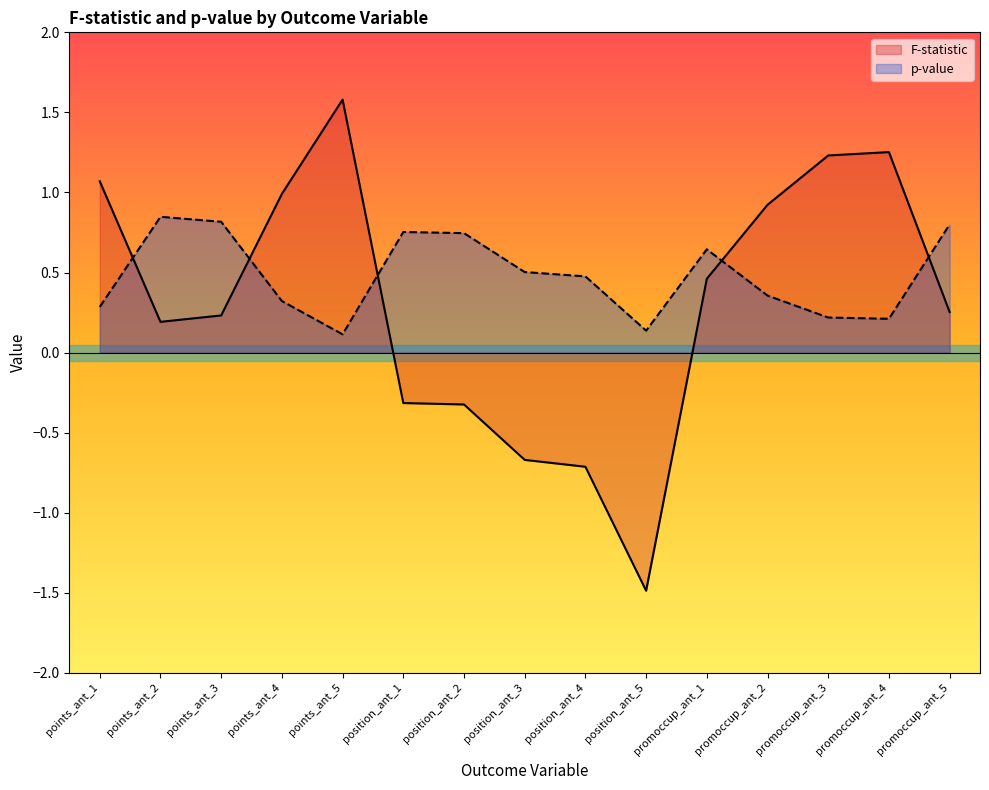

Rank the series by their average value, from highest to lowest.

p-value, F-statistic